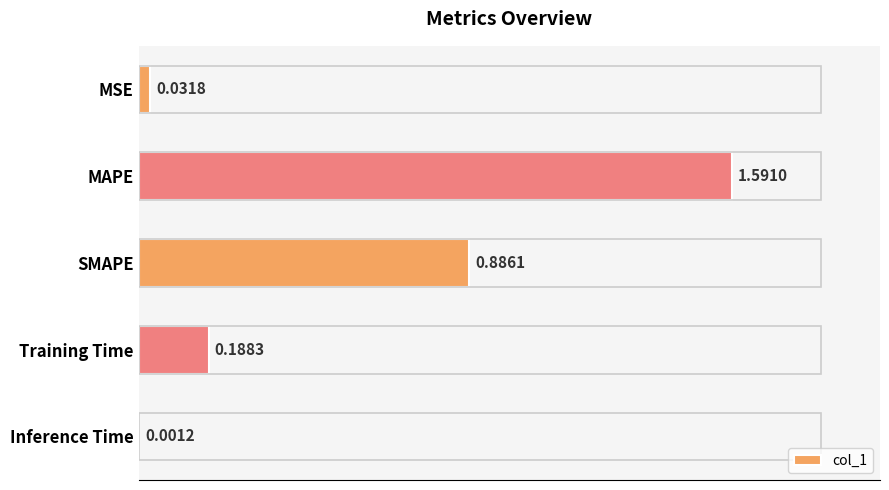

Does the chart contain stacked bars?

No